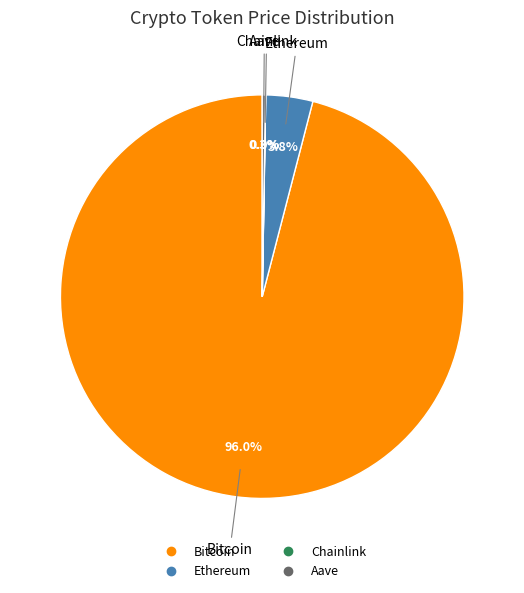

Which slice is the largest?

Bitcoin